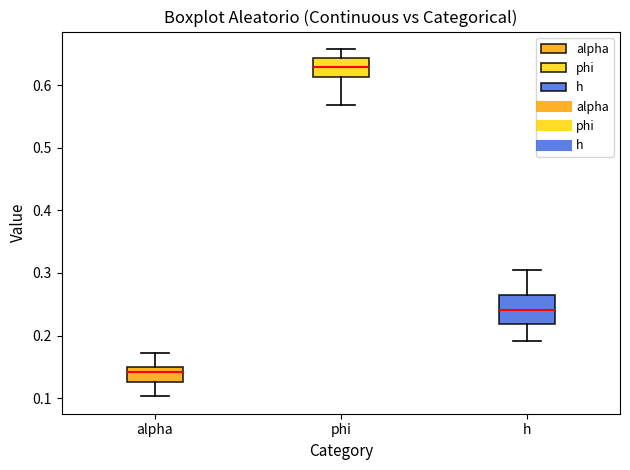

Reading left to right, transcribe this box plot: for each box, give where its median line is, the range the box spans, and where its two whiskers end, as read against the y-axis. The values are not printed on the chart, so give them approximately, as read against the axis.

alpha: median 0.14, box 0.13 to 0.15, whiskers 0.10 to 0.17
phi: median 0.63, box 0.61 to 0.64, whiskers 0.57 to 0.66
h: median 0.24, box 0.22 to 0.26, whiskers 0.19 to 0.30